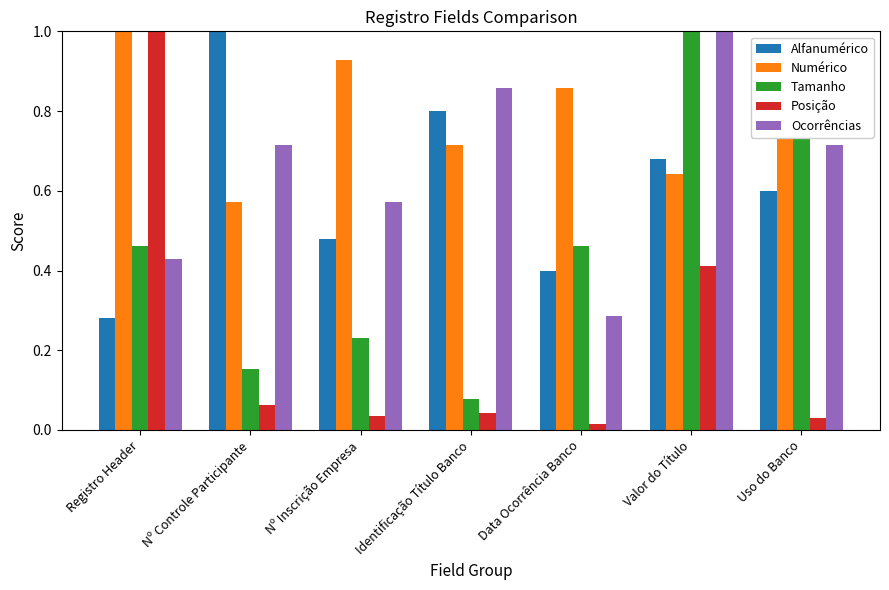

Rank the series at Nº Controle Participante from highest to lowest value.

Alfanumérico, Ocorrências, Numérico, Tamanho, Posição